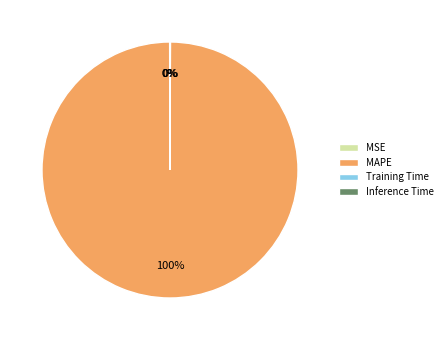

What is the majority slice?

MAPE